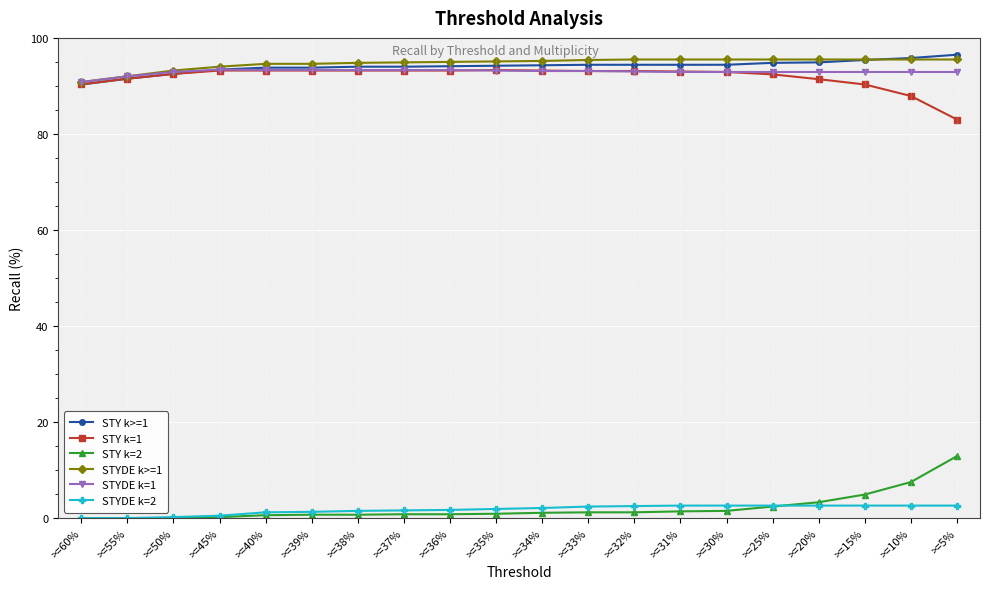

True or false: STYDE k>=1 and STYDE k=2 cross at least once.

False